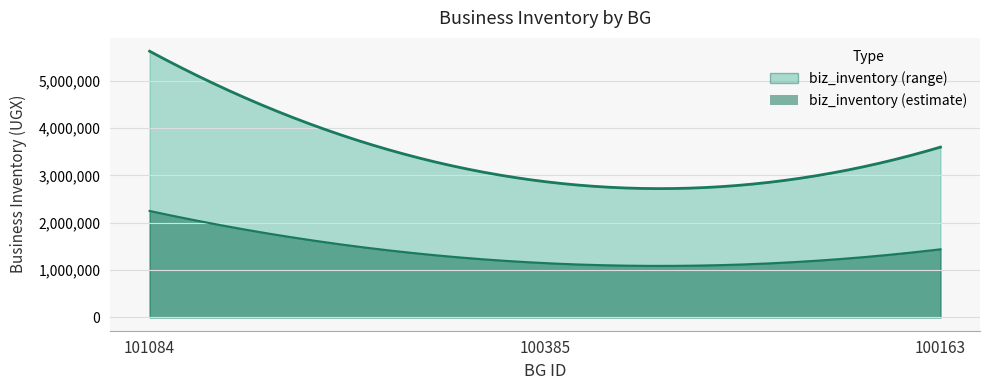

Which label corresponds to the largest value in the chart?

101084